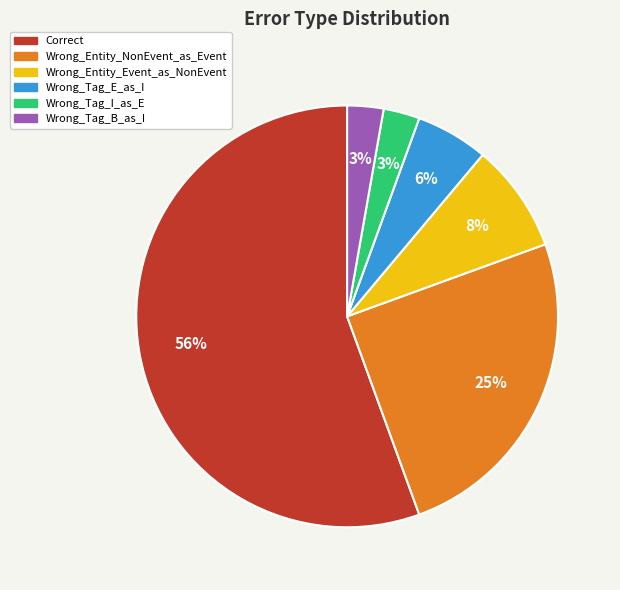

To the nearest percent, what is the difference between the Wrong_Tag_E_as_I and Wrong_Entity_NonEvent_as_Event slice percentages?

19%